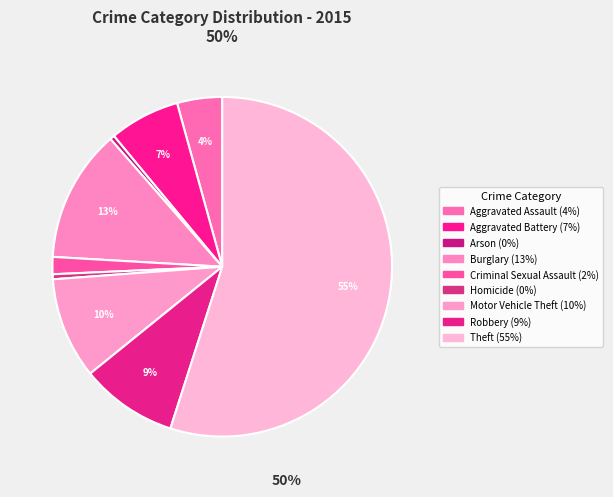

Count the number of slices in the pie.

9